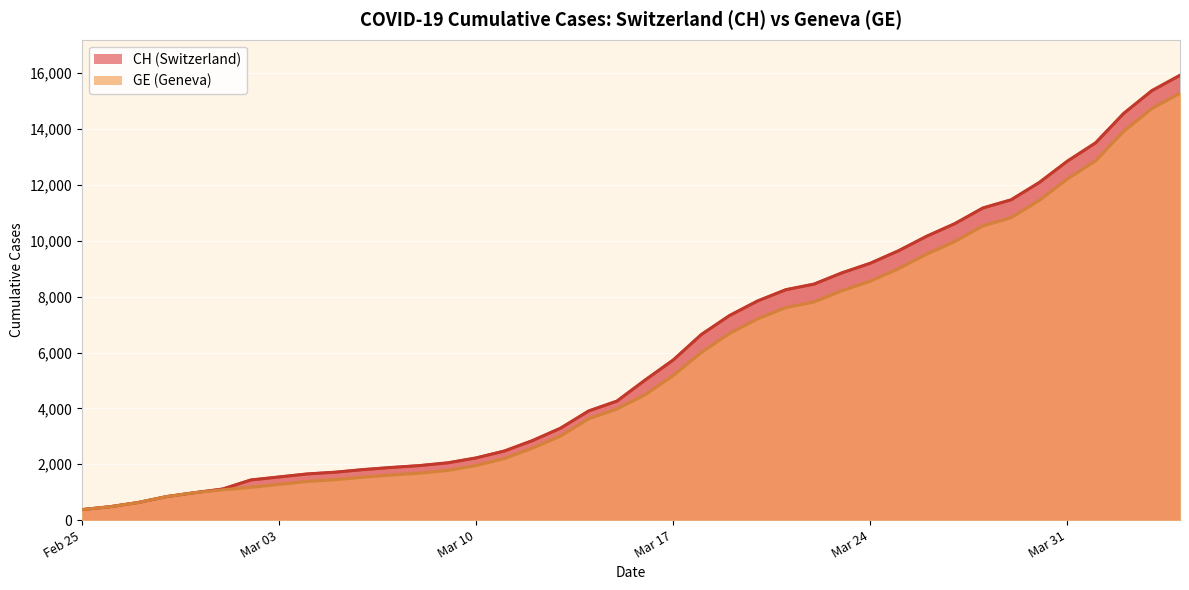

At which label does GE reach its peak?

2020-04-04